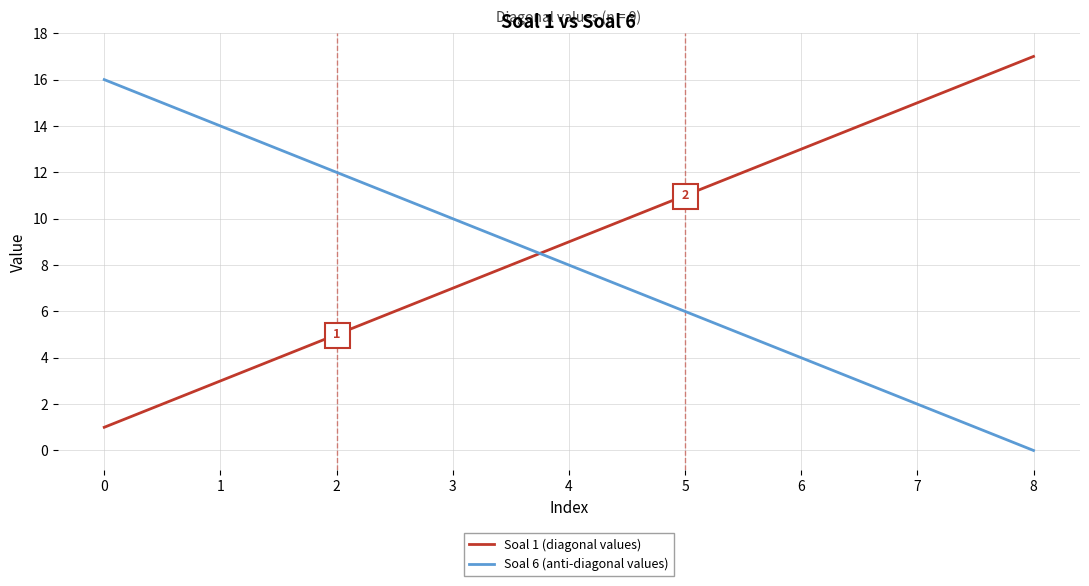

Rank the series at 7 from highest to lowest value.

Soal 1 (diagonal values), Soal 6 (anti-diagonal values)